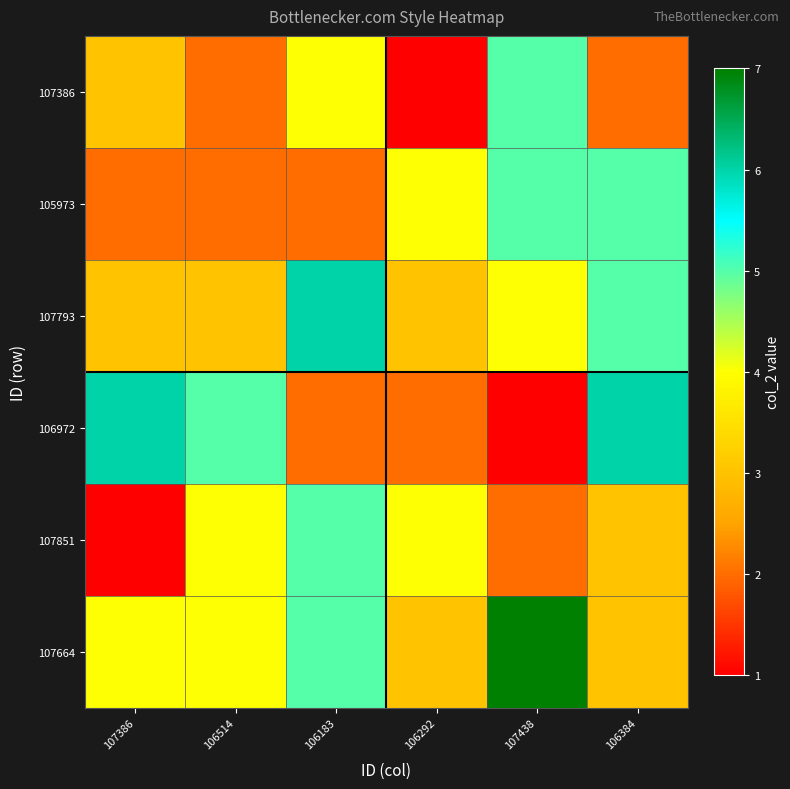

Which has a higher value, 107386 or 106514?

107386